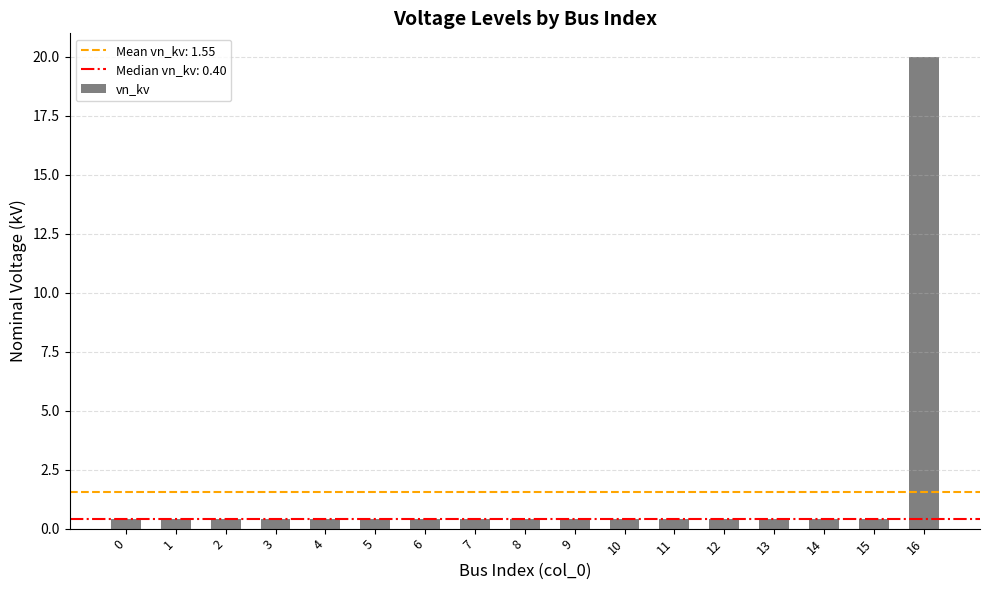

The chart shows a value of 0.4 at 11. True or false?

True